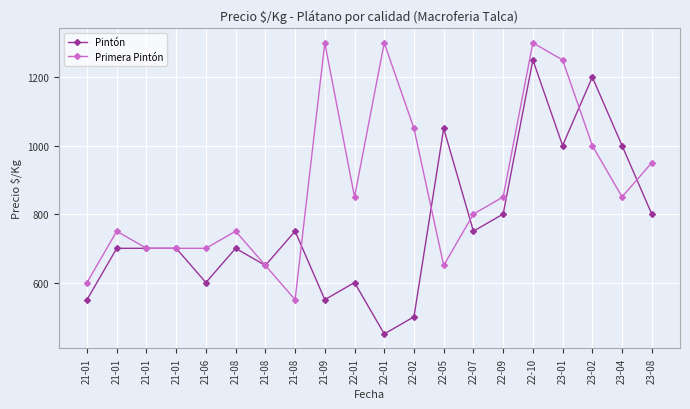

Rank the categories by Primera Pintón value from highest to lowest.

21-09, 22-01, 22-10, 23-01, 22-02, 23-02, 23-08, 22-01, 22-09, 23-04, 22-07, 21-01, 21-08, 21-01, 21-01, 21-06, 21-08, 22-05, 21-01, 21-08